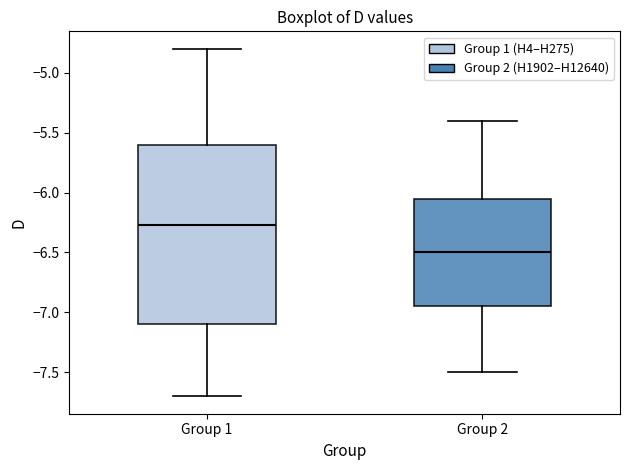

Comparing the boxes themselves (not the whiskers), which one is the tallest?

Group 1